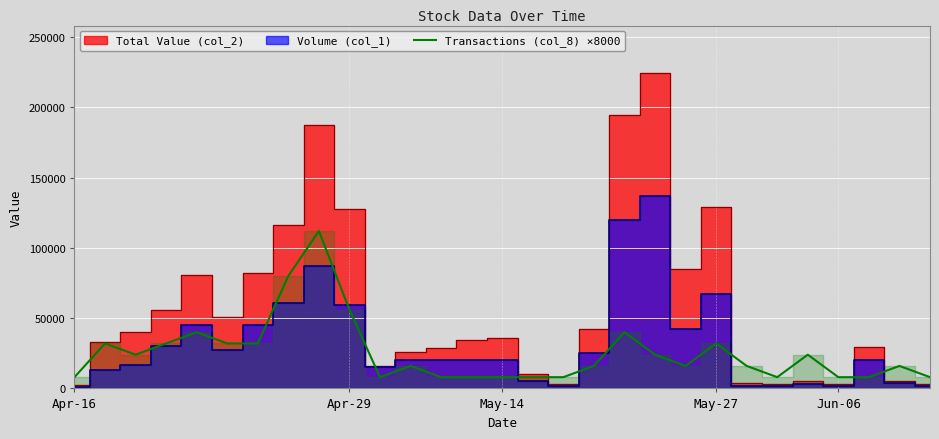

What is the label of the 13th point from the right?

16